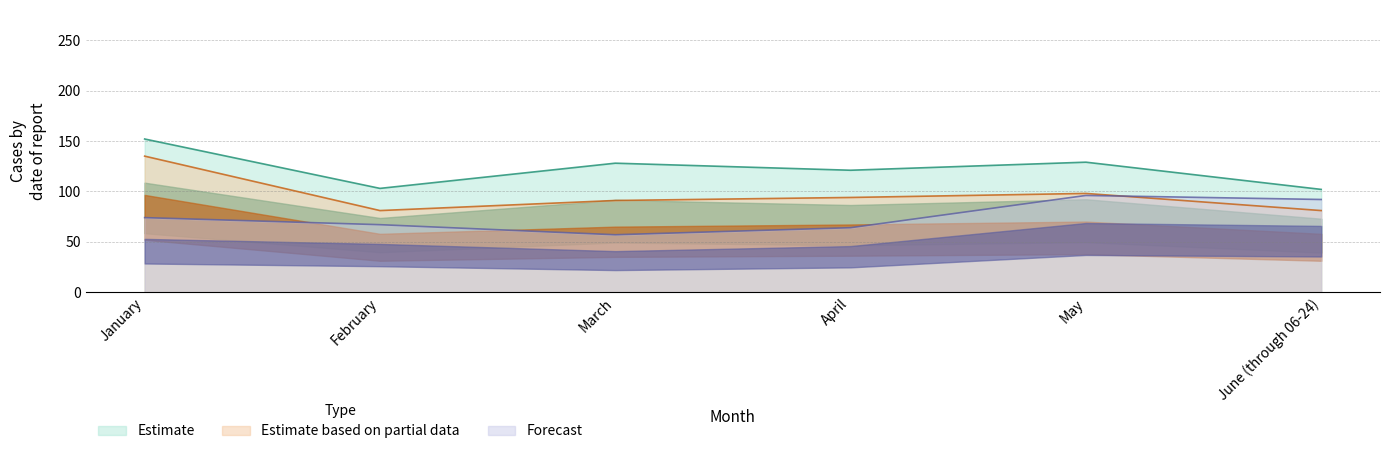

How many lines are shown in the chart?

6